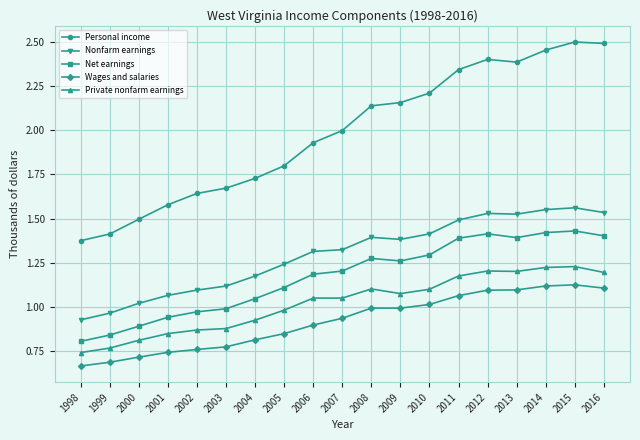

The Personal income series shows 2.2 at 2010. True or false?

True